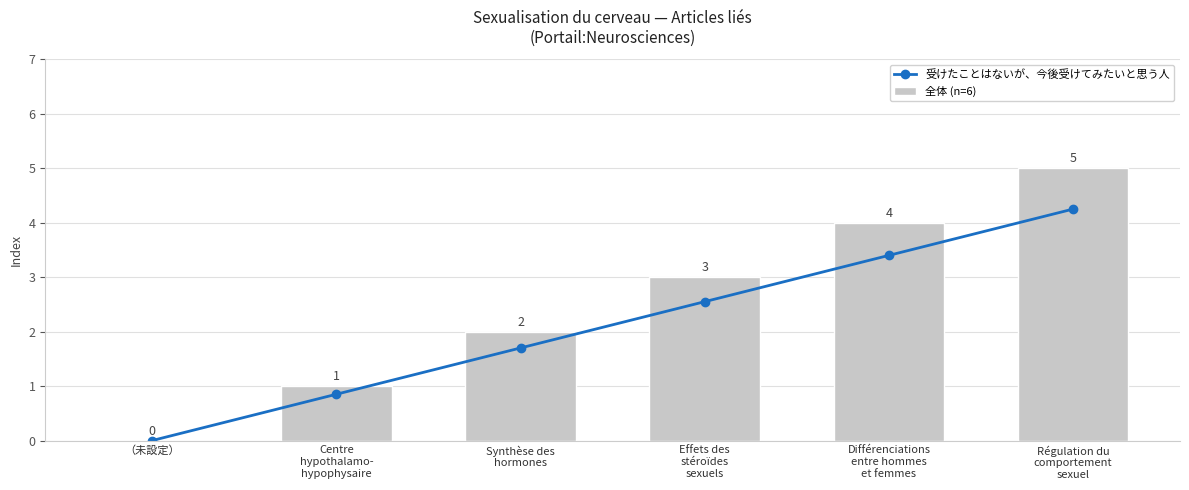

The value of 全体 (n=6) at Effets des
stéroïdes
sexuels is 4.2. True or false?

False